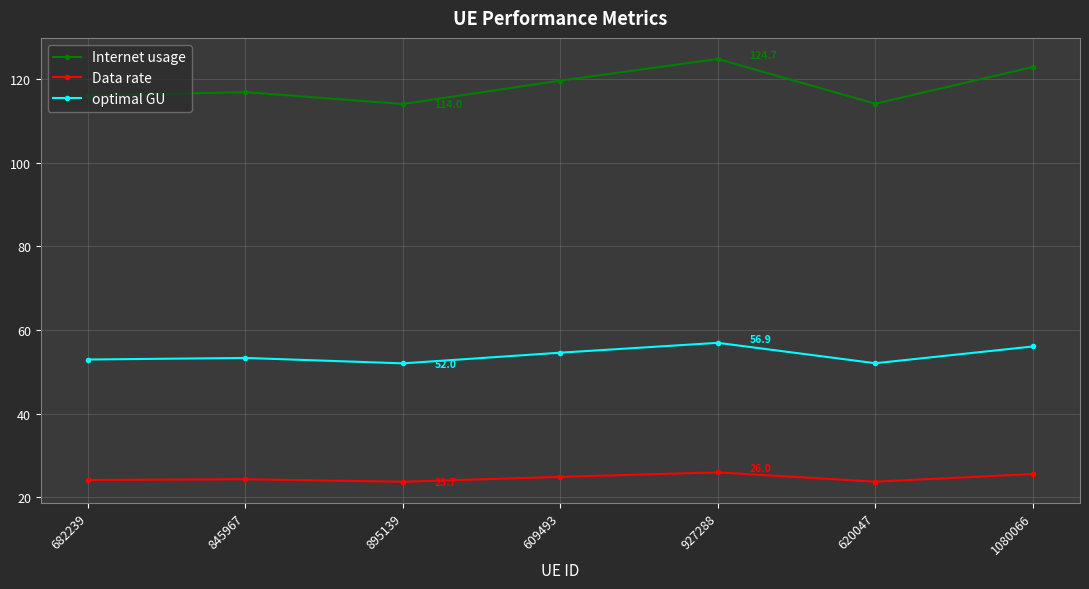

What is the difference between the highest and lowest values at 845967?

92.5